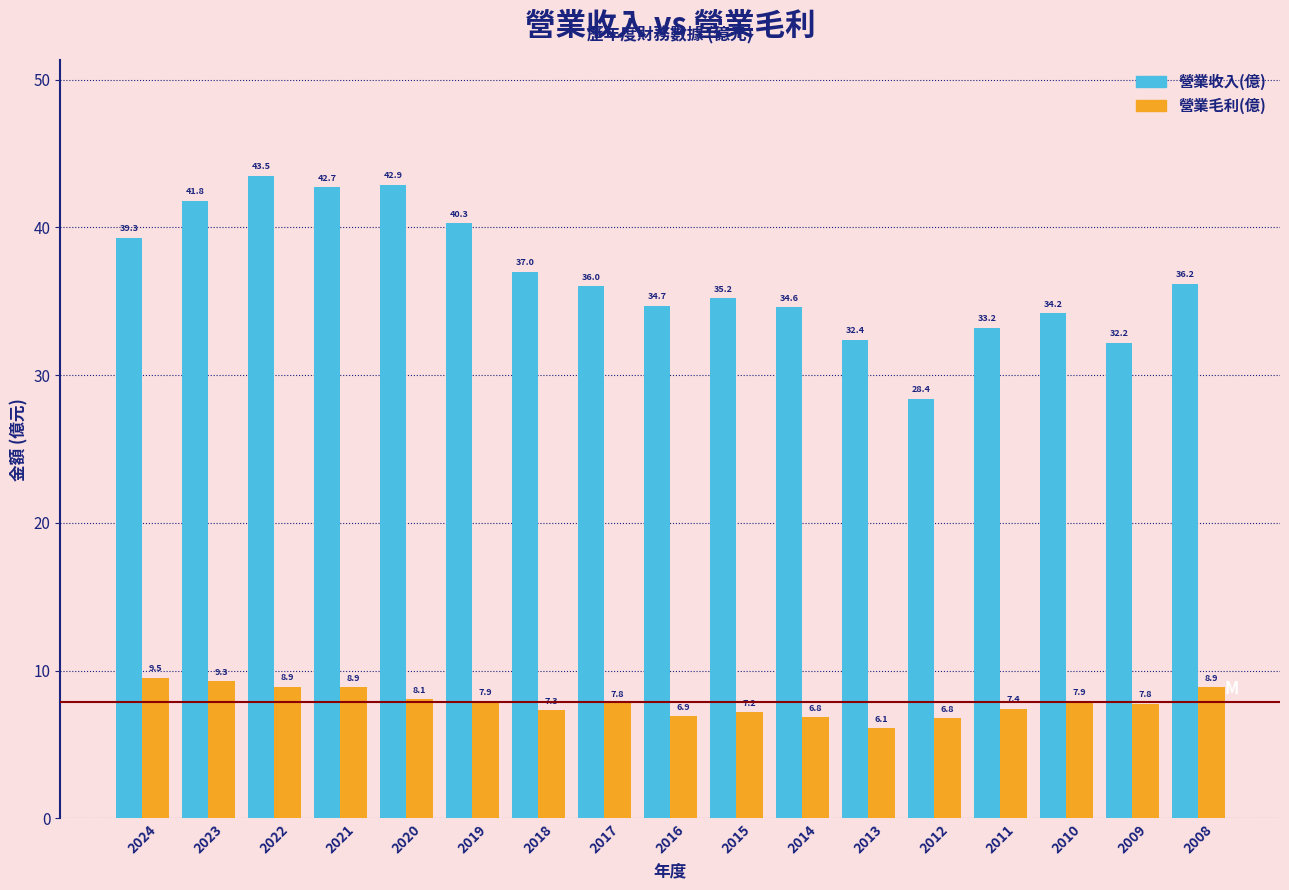

Reading left to right, what are all the values shown in this chart?

營業收入(億): 2024=39.3	2023=41.8	2022=43.5	2021=42.7	2020=42.9	2019=40.3	2018=37.0	2017=36.0	2016=34.7	2015=35.2	2014=34.6	2013=32.4	2012=28.4	2011=33.2	2010=34.2	2009=32.2	2008=36.2
營業毛利(億): 2024=9.5	2023=9.3	2022=8.9	2021=8.9	2020=8.1	2019=7.9	2018=7.3	2017=7.8	2016=6.9	2015=7.2	2014=6.8	2013=6.1	2012=6.8	2011=7.4	2010=7.9	2009=7.8	2008=8.9